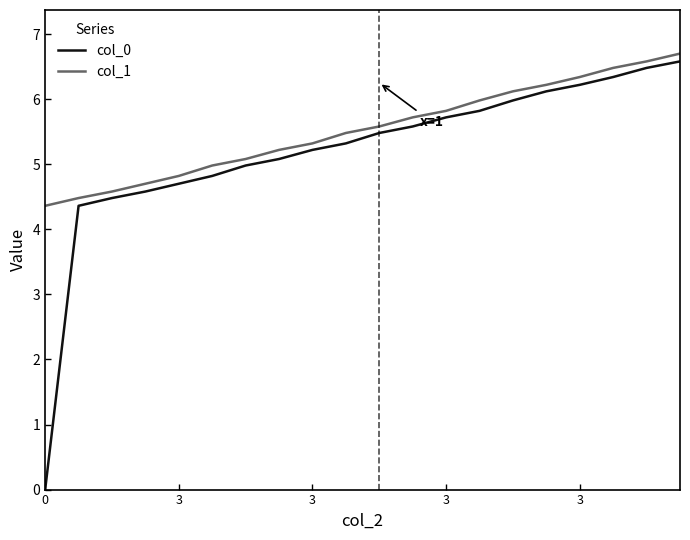

What is the maximum value shown in the chart?

6.7